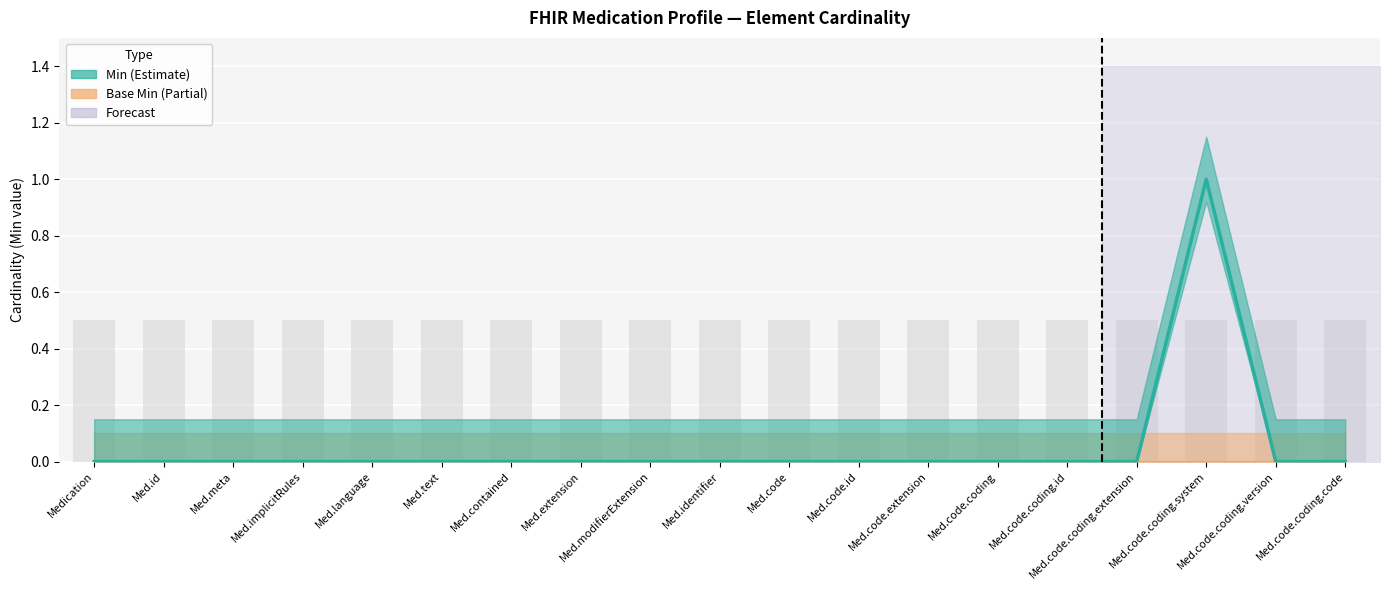

Is it true that Min equals 0 at Med.contained?

True